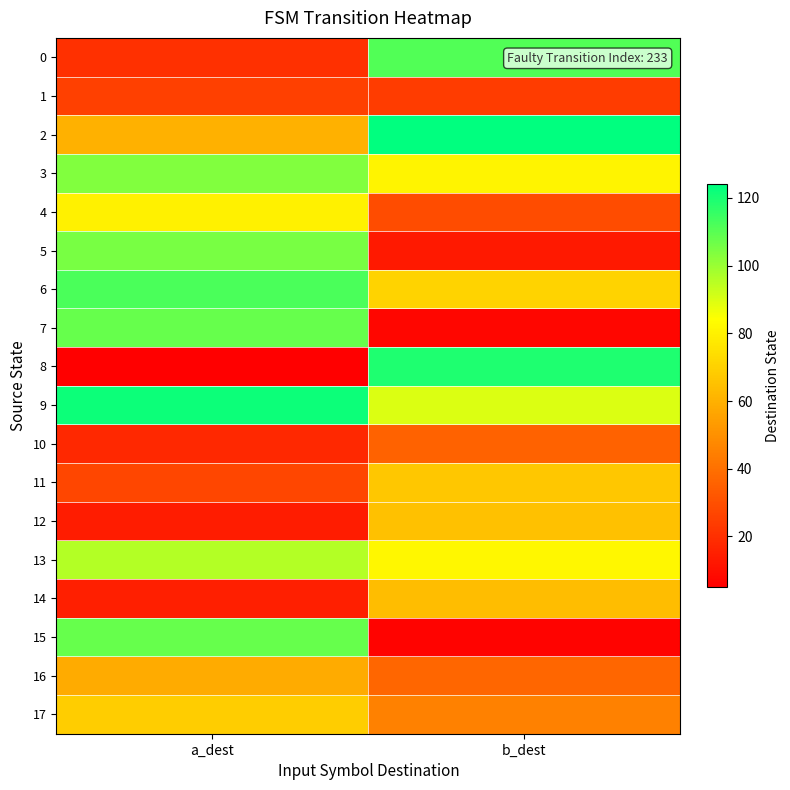

Which series has the widest spread of values?

8